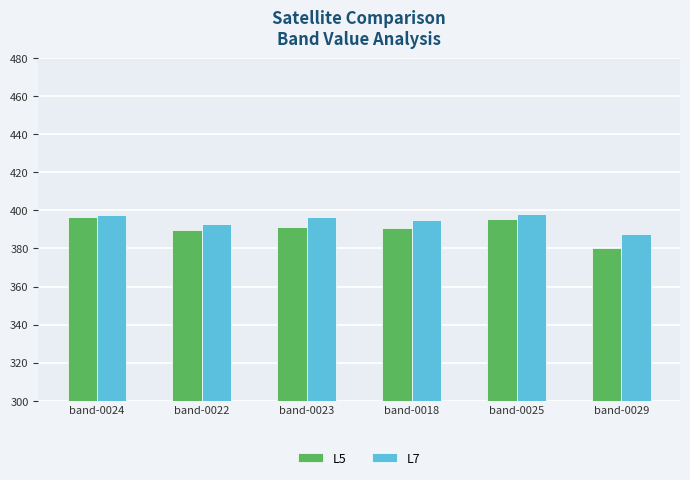

What is the sum of all L7 values?

2367.6